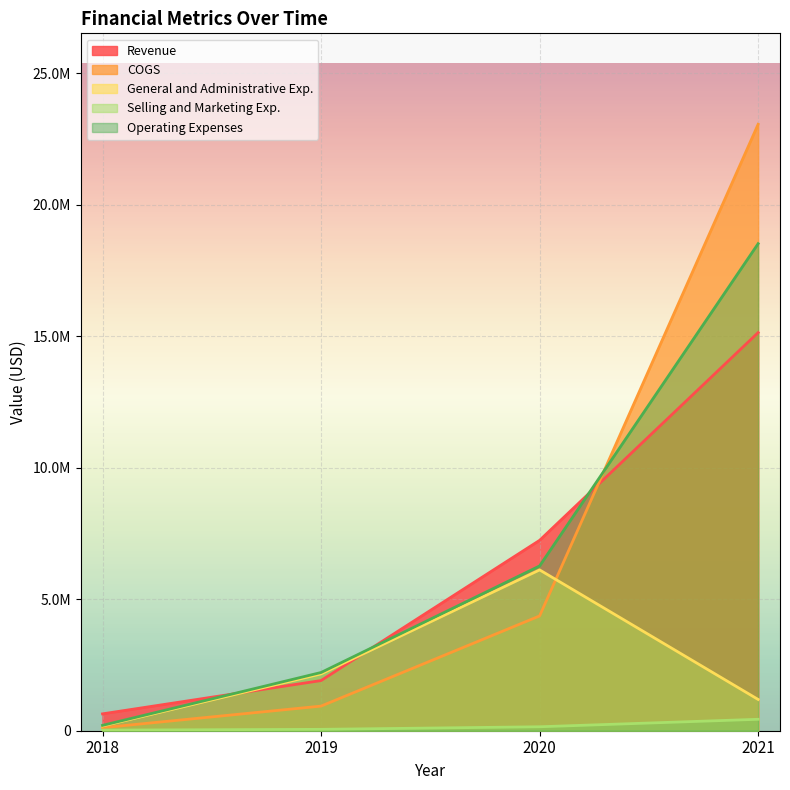

What are all the series names shown in the legend?

Revenue, COGS, General and Administrative Exp., Selling and Marketing Exp., Operating Expenses